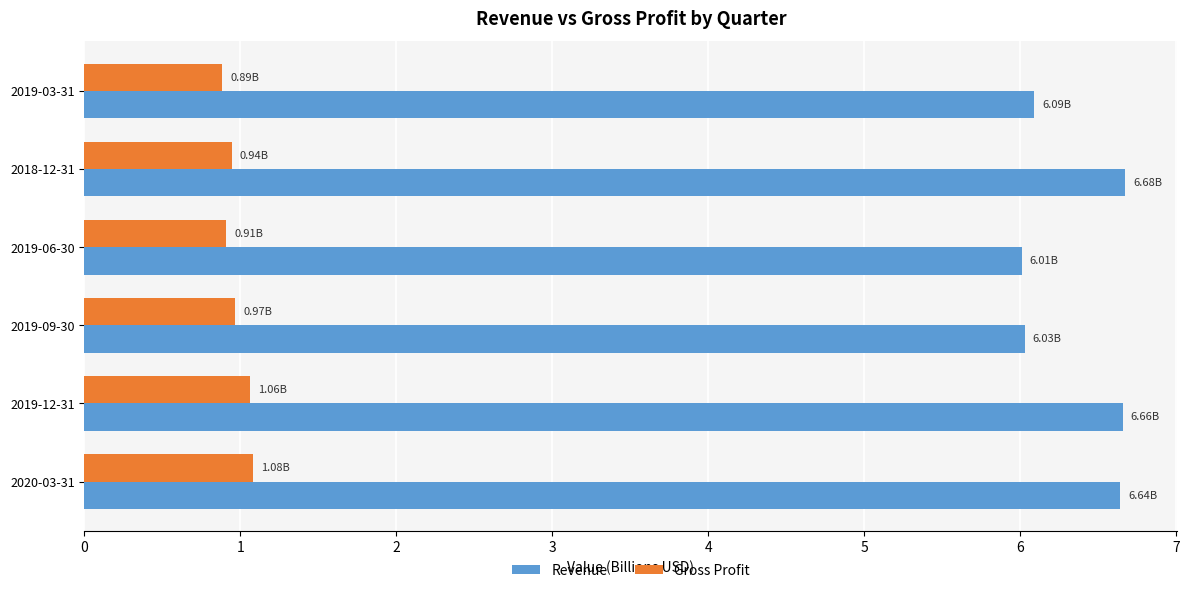

Which series changed the most between 2019-09-30 and 2018-12-31?

Revenue